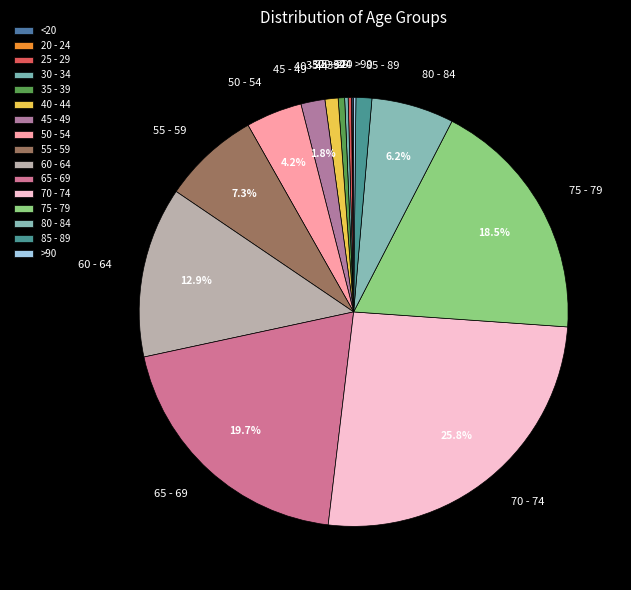

Do 50 - 54 and 75 - 79 together represent more than half of the pie?

No